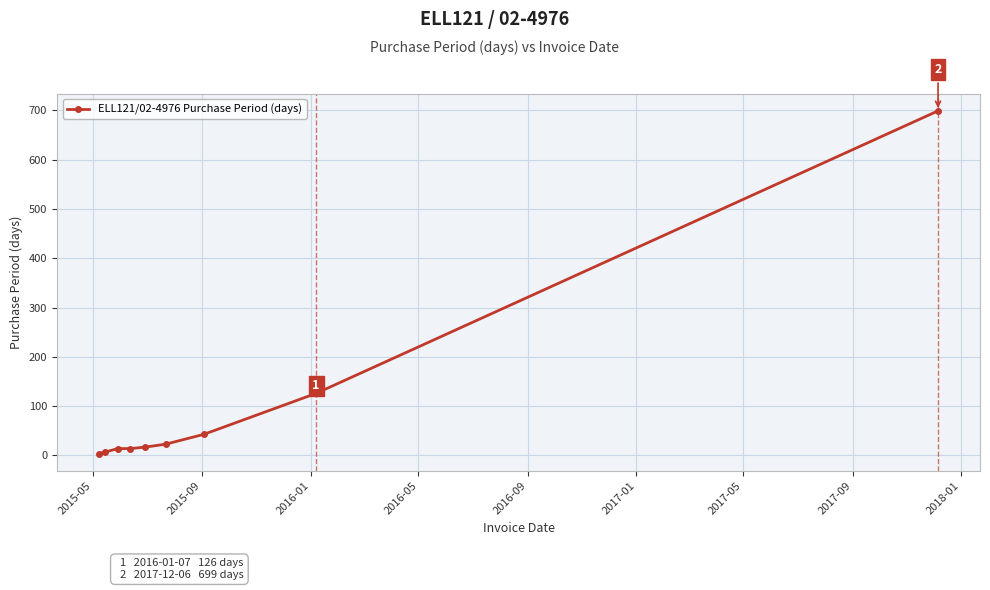

What is the difference between the maximum and minimum values?

695